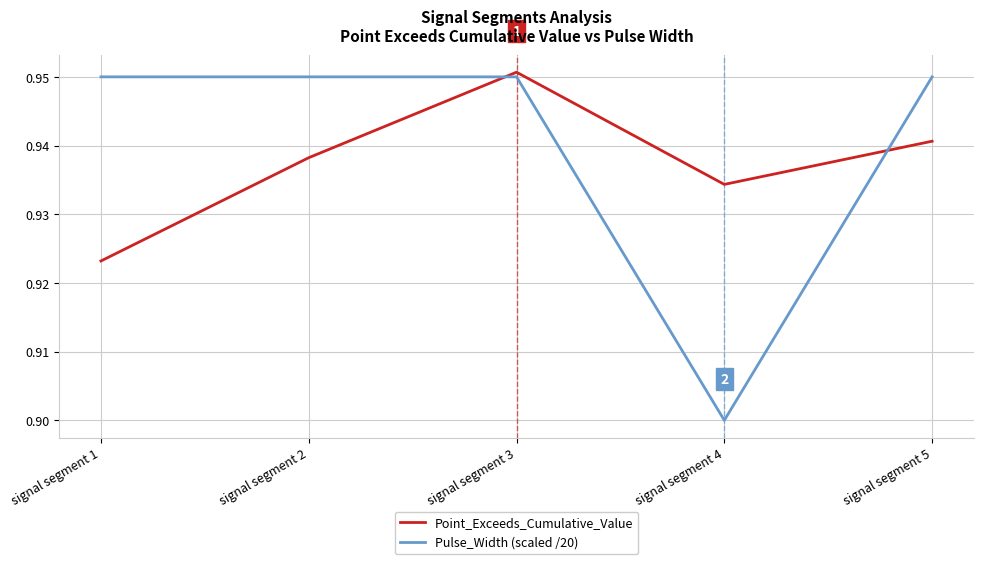

At which category does the chart reach its minimum across all series?

signal segment 4